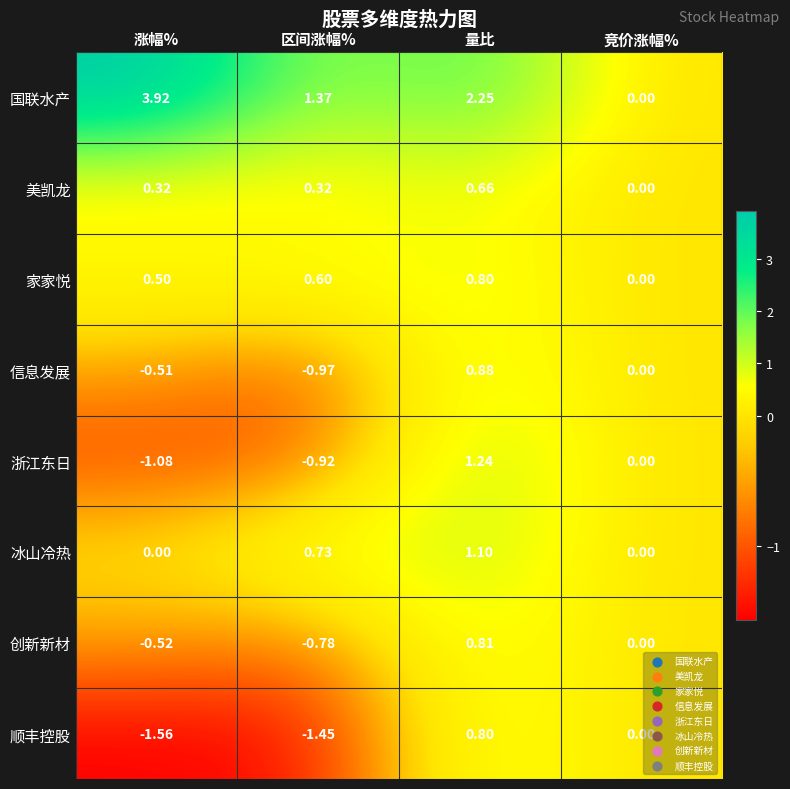

Which series changed the most between 区间涨幅% and 量比?

顺丰控股